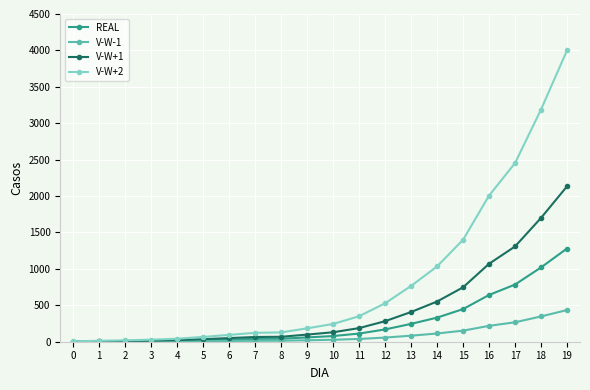

List the series in order of their overall mean, highest first.

V-W+2, V-W+1, REAL, V-W-1